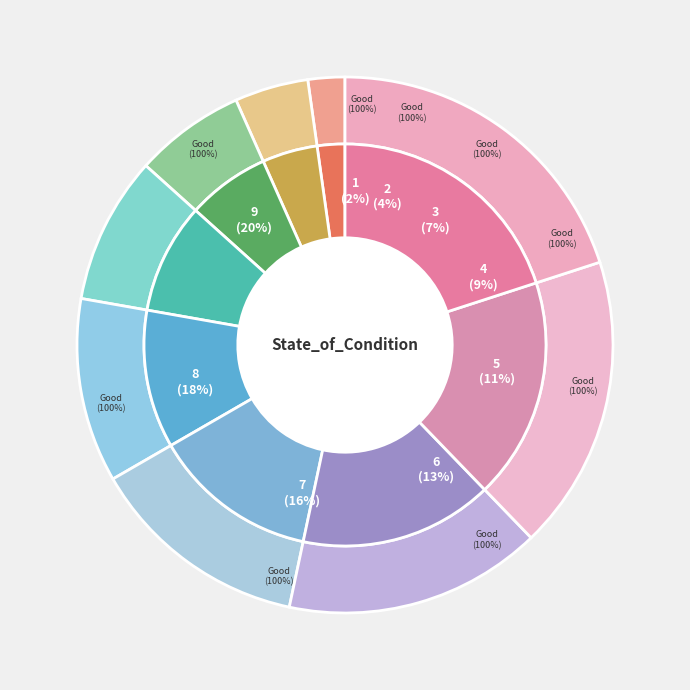

What is the total percentage of 1 and 7?

17.8%